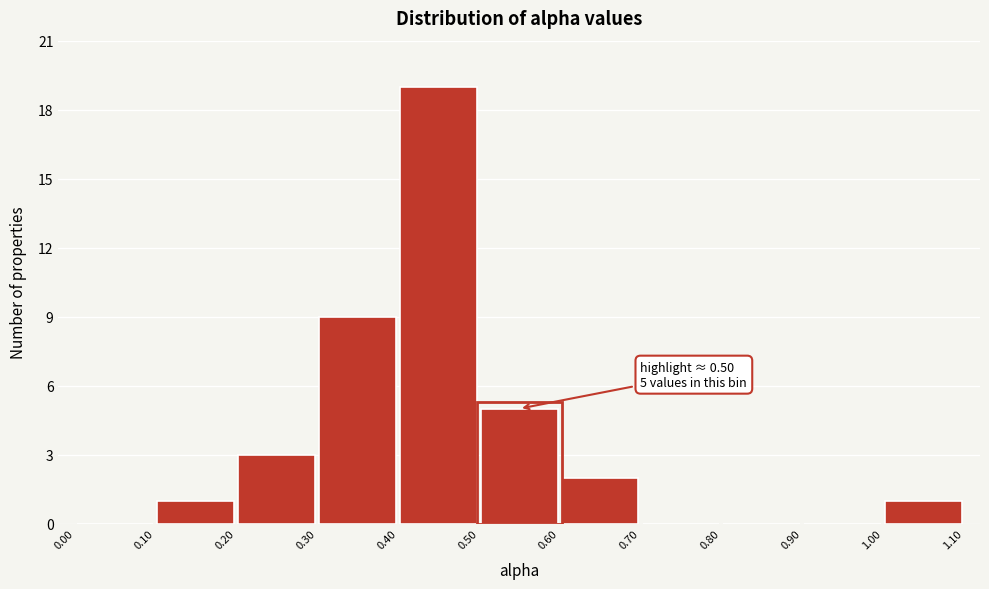

Over which range of the x-axis is the bar tallest?

0.40 to 0.50